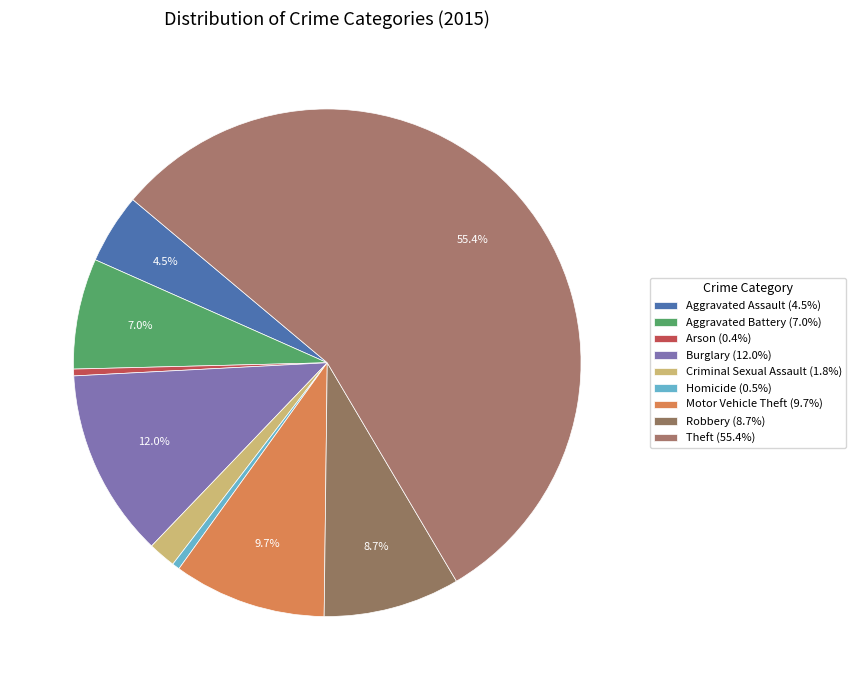

To the nearest percent, what is the average slice percentage?

11%